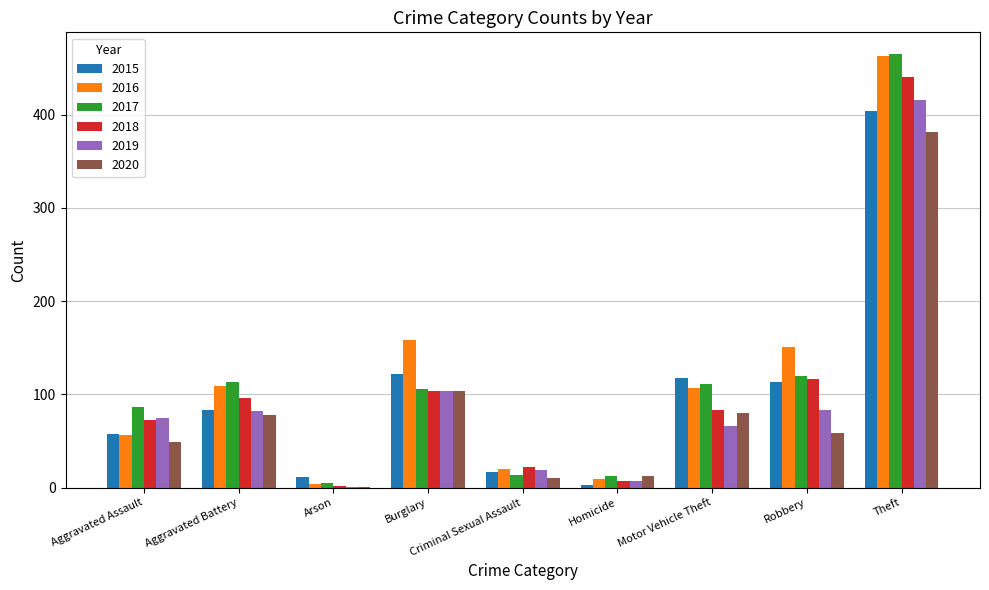

True or false: 2015 has a value of 101 at Aggravated Assault.

False